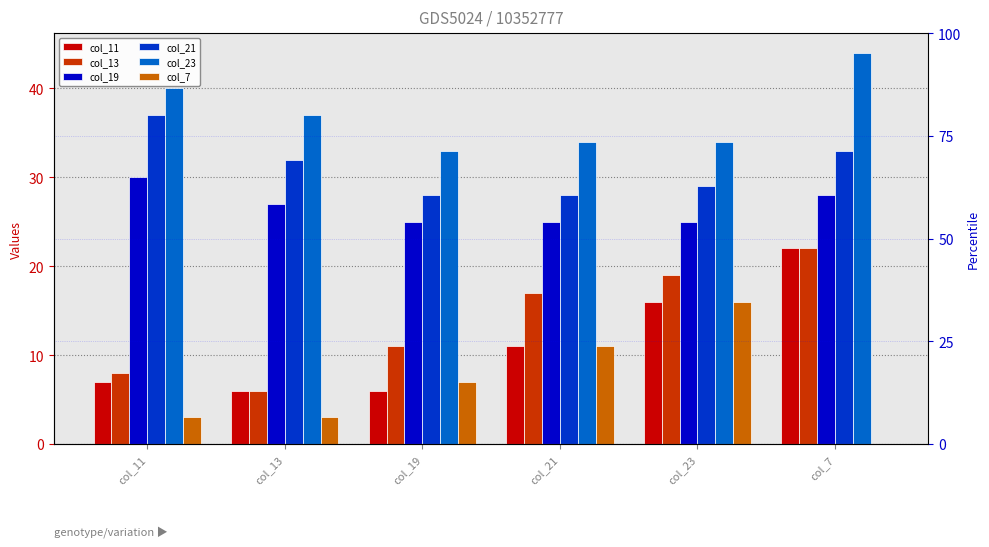

What is the average value of the col_11 series?

11